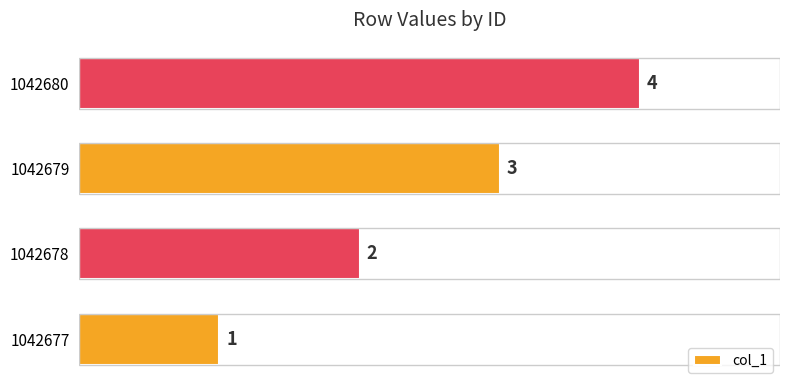

What is the difference between the maximum and minimum values?

3